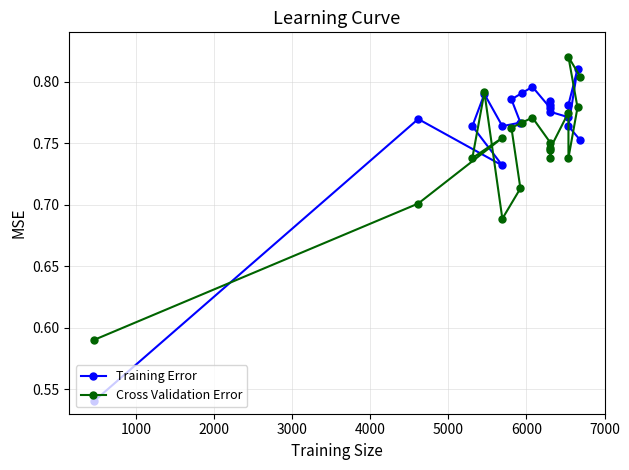

True or false: Training Error and Cross Validation Error cross at least once.

True